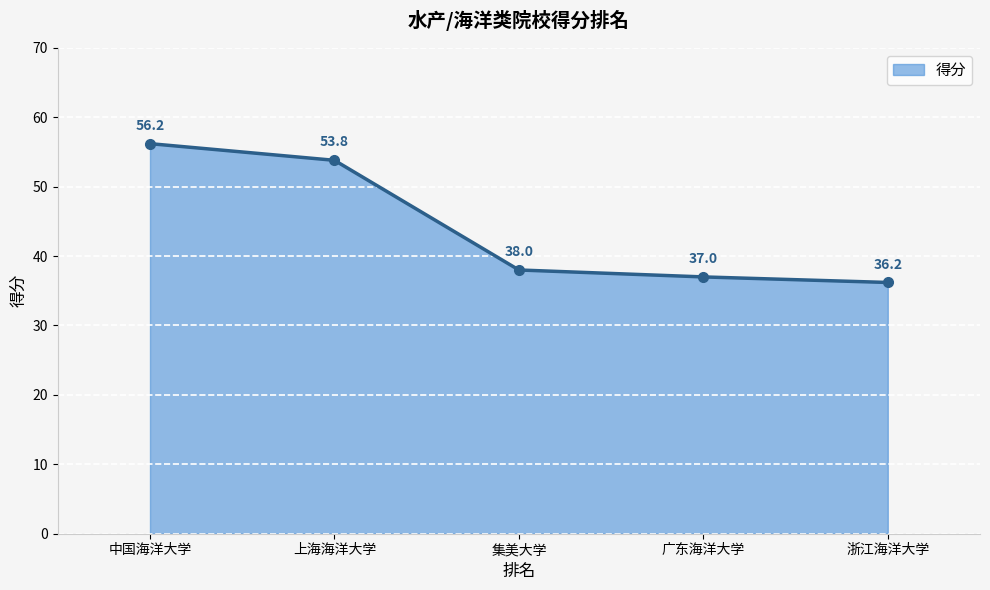

At which category does the chart reach its minimum across all series?

浙江海洋大学